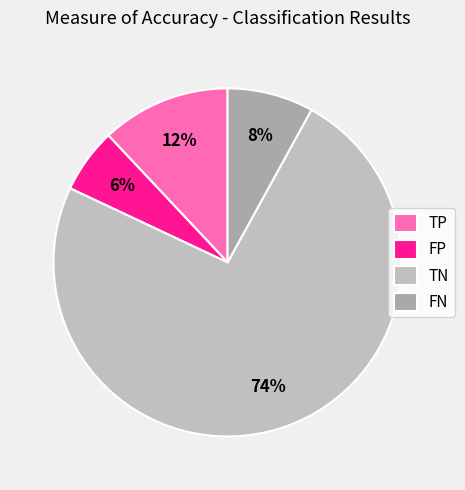

What percentage is NOT represented by TN?

26.0%